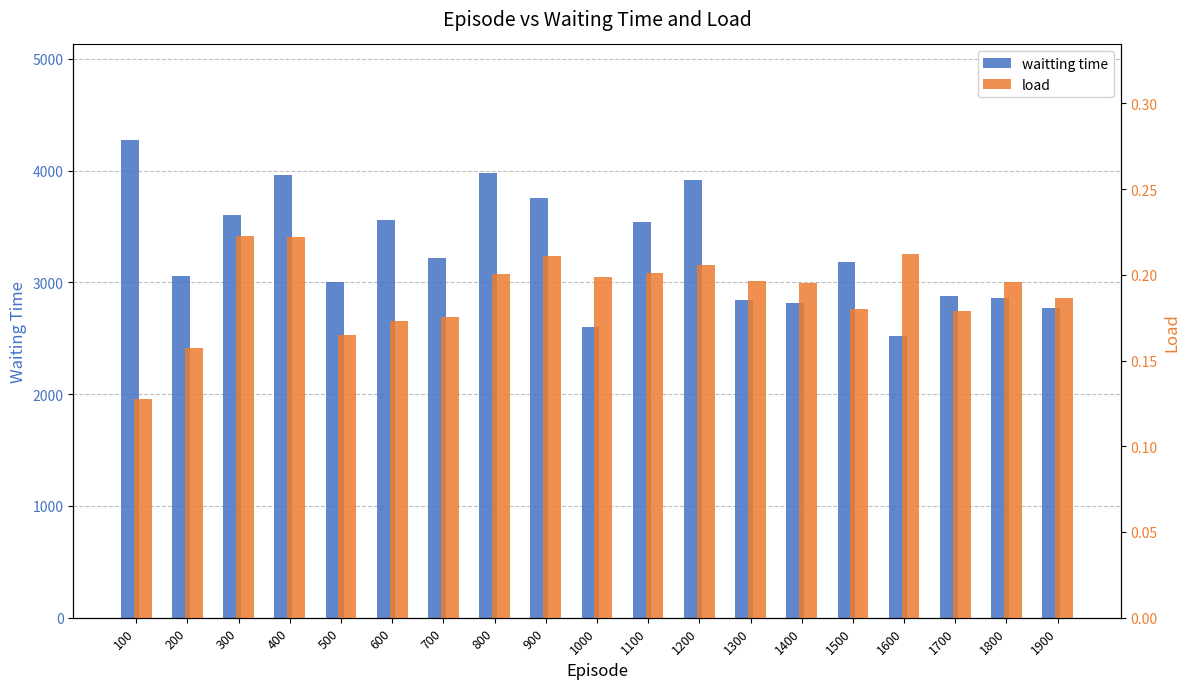

What are all the series names shown in the legend?

waitting time, load